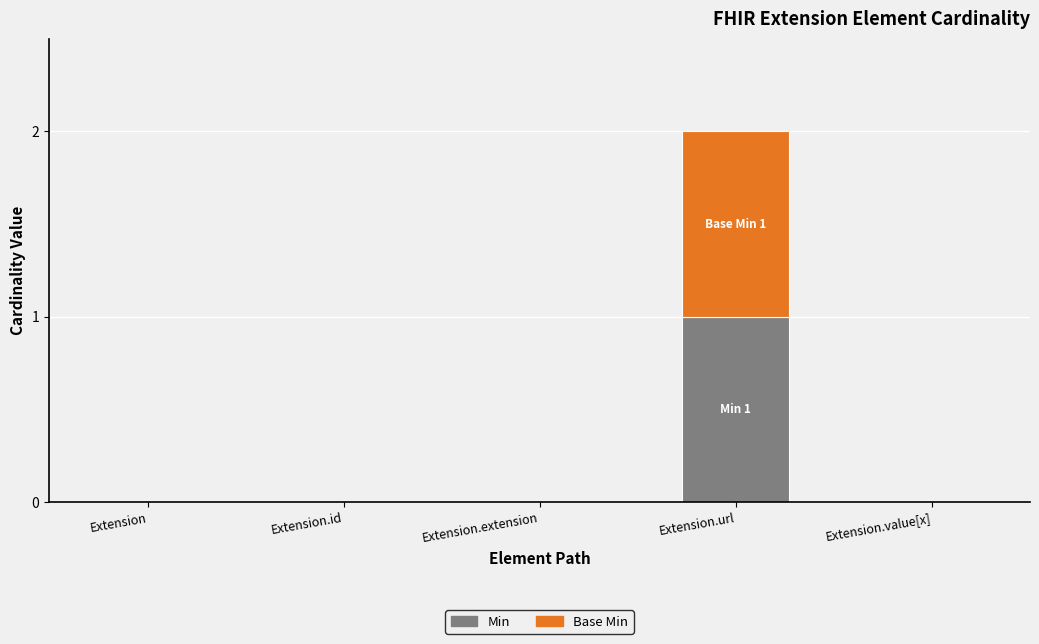

At which category is the sum across all series the highest?

Extension.url